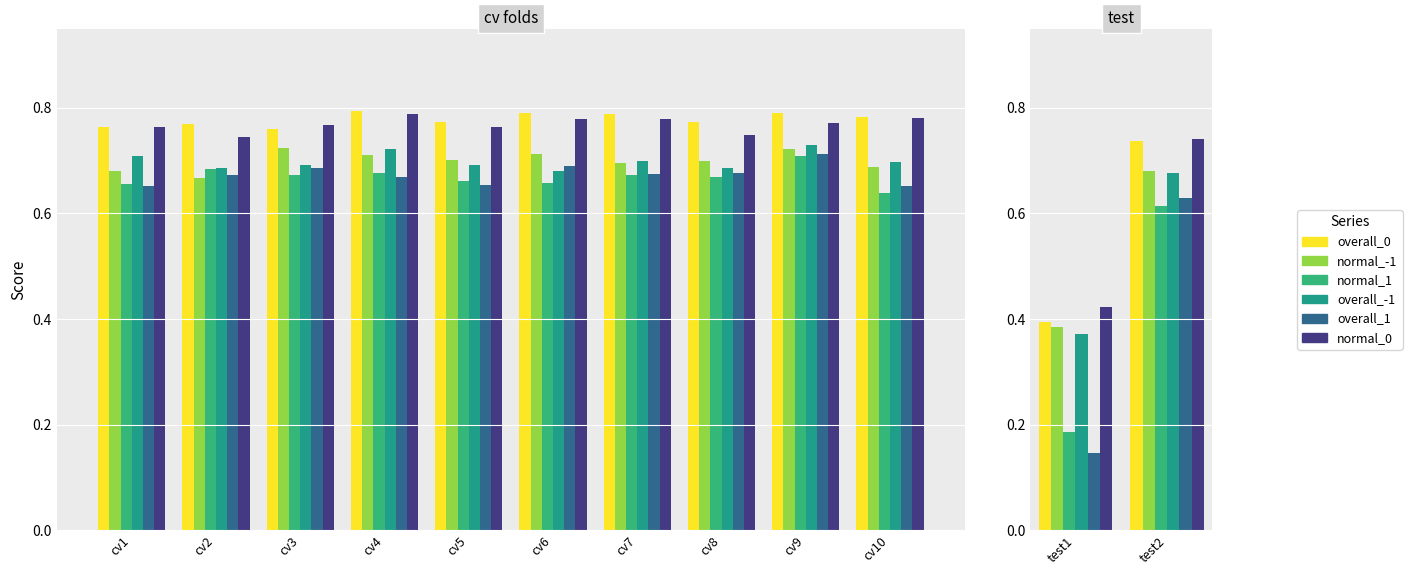

What are all the series names shown in the legend?

overall_0, normal_-1, normal_1, overall_-1, overall_1, normal_0